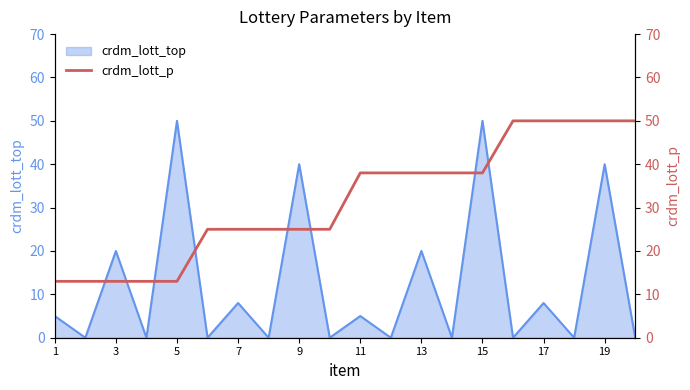

Is it true that crdm_lott_top equals 40 at 9?

True